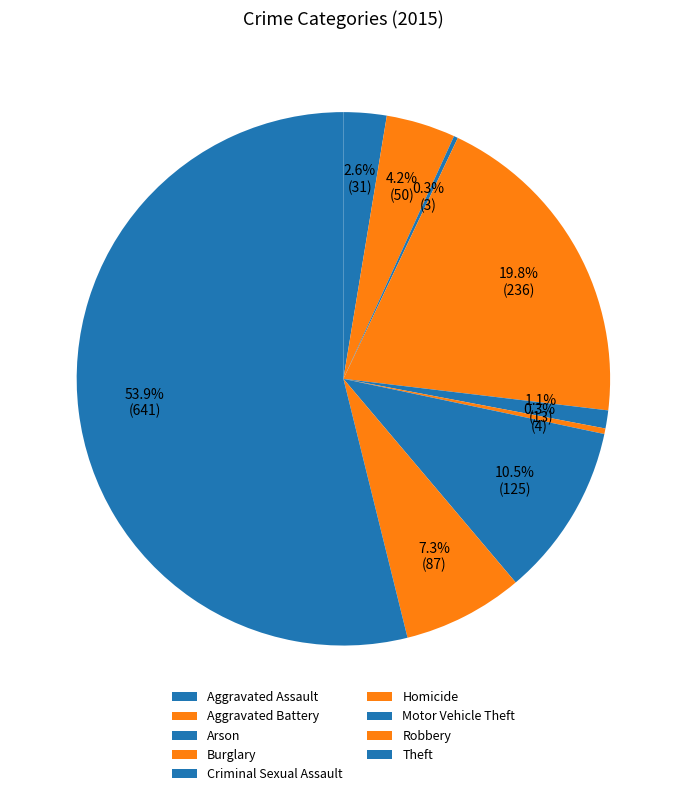

Which category has the biggest portion of the pie?

Theft